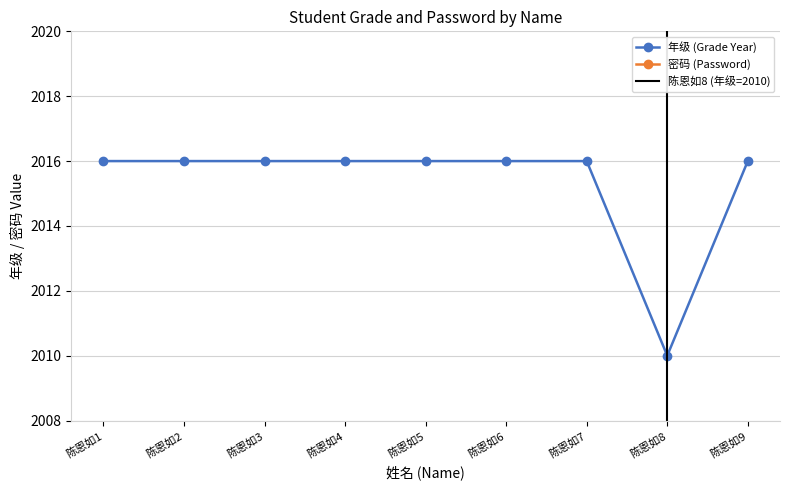

Which label corresponds to the smallest value in the chart?

陈恩如8